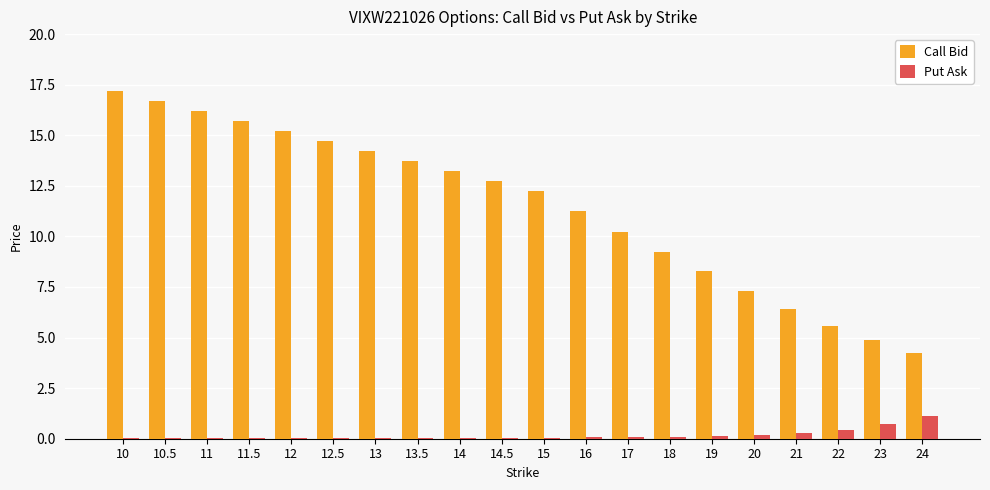

Does the chart contain stacked bars?

No